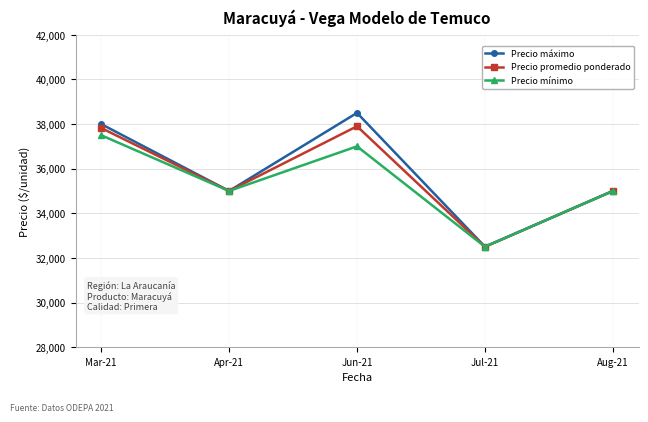

How many values in the Precio mínimo series are below 35000?

1